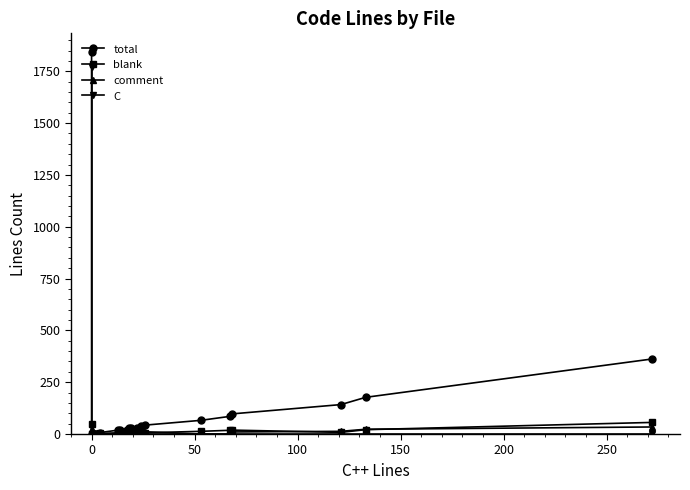

Is it true that comment equals -13 at 13?

False